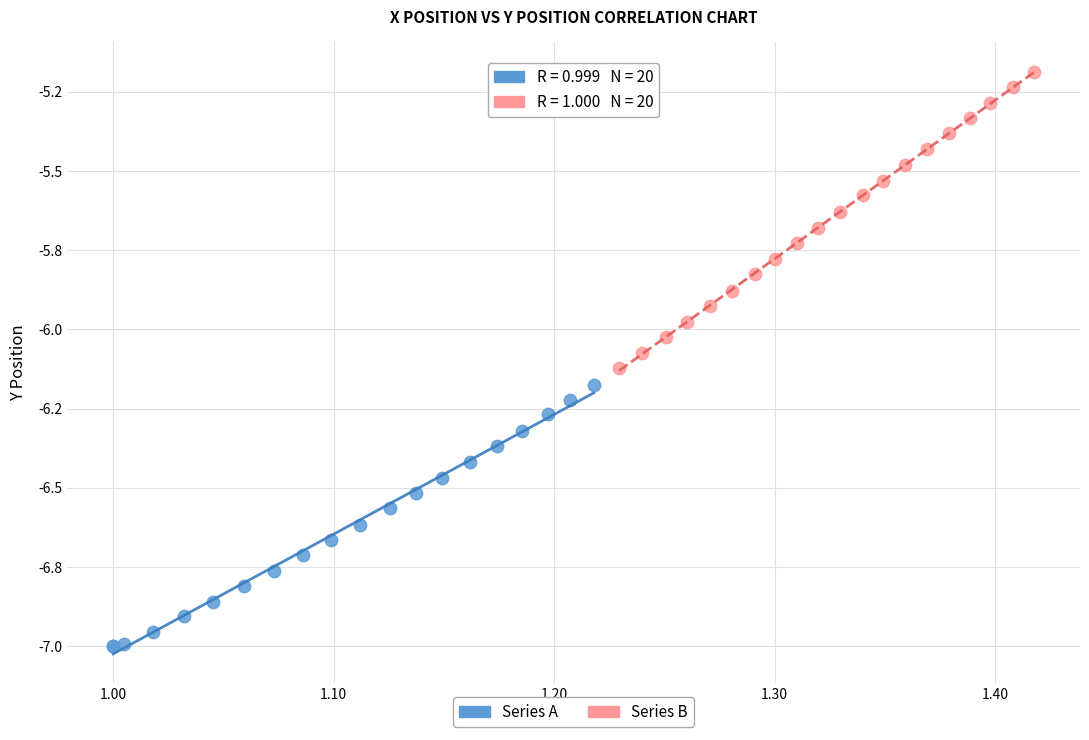

What are all the series names shown in the legend?

Series A, Series B